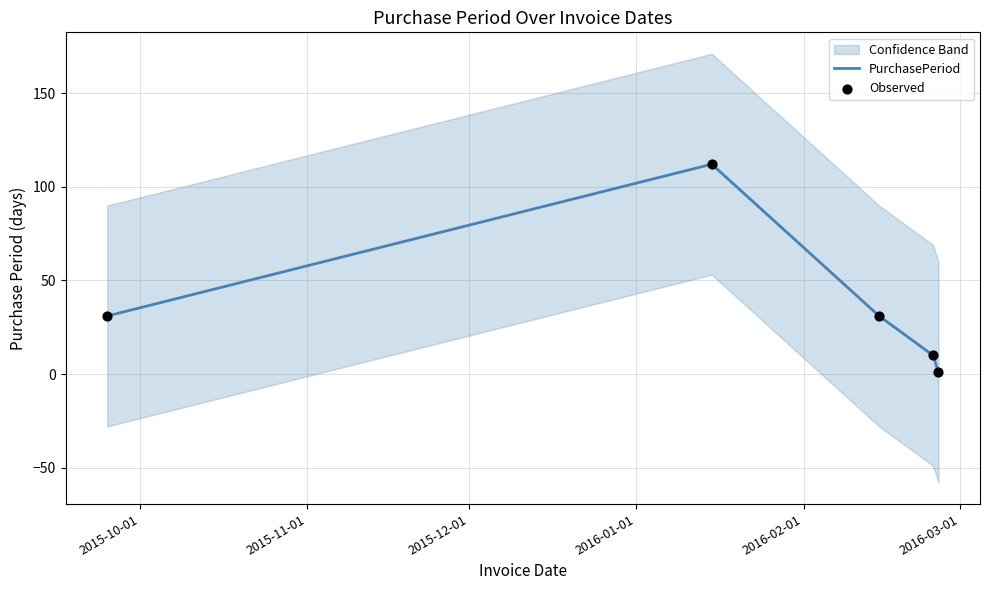

Which series has the largest total across all categories?

PurchasePeriod